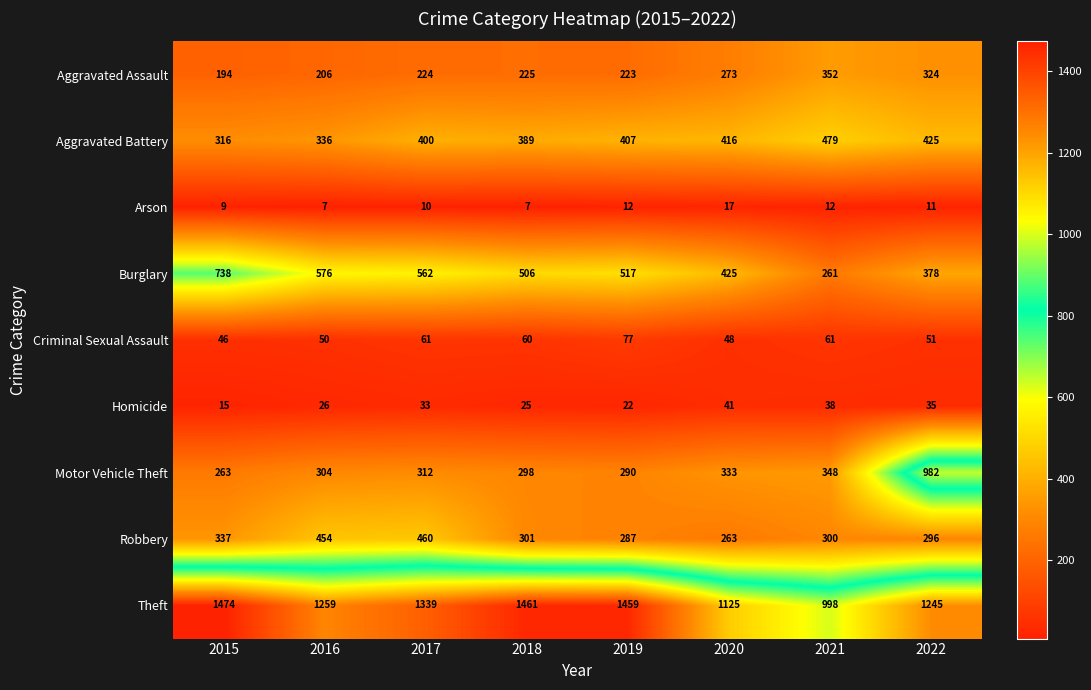

What is the difference between the maximum and minimum values in the Burglary series?

477